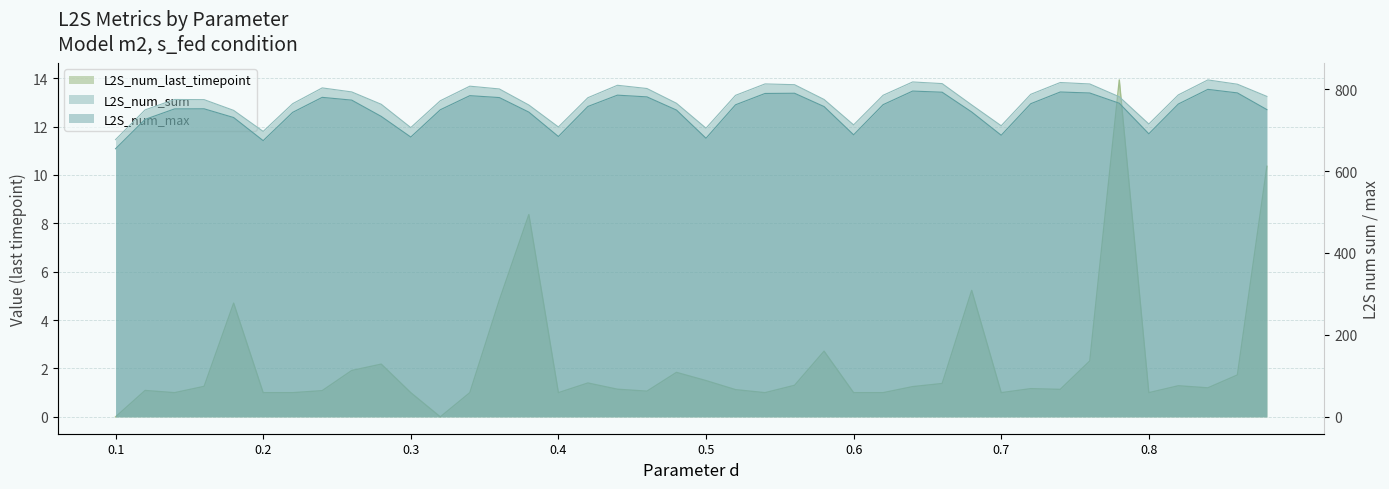

True or false: L2S_num_last_timepoint and L2S_num_sum cross at least once.

False